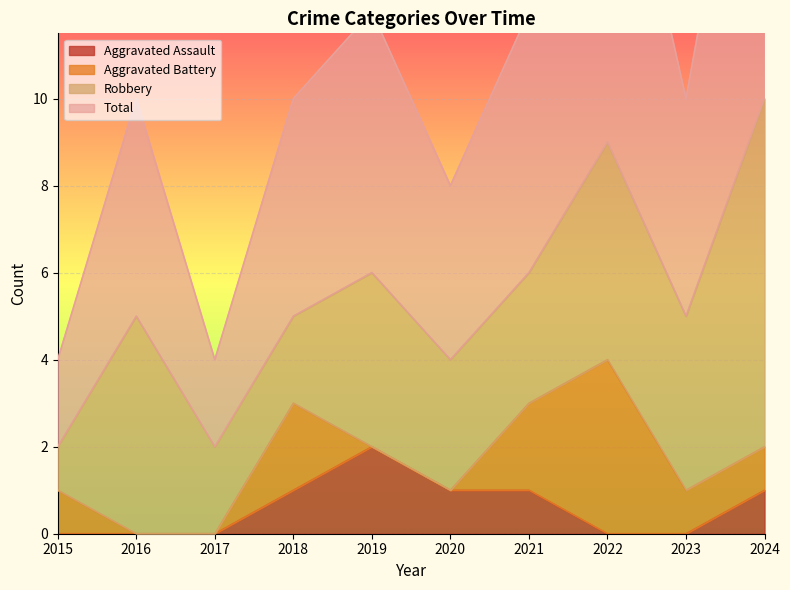

True or false: Total and Aggravated Assault intersect in this chart.

False